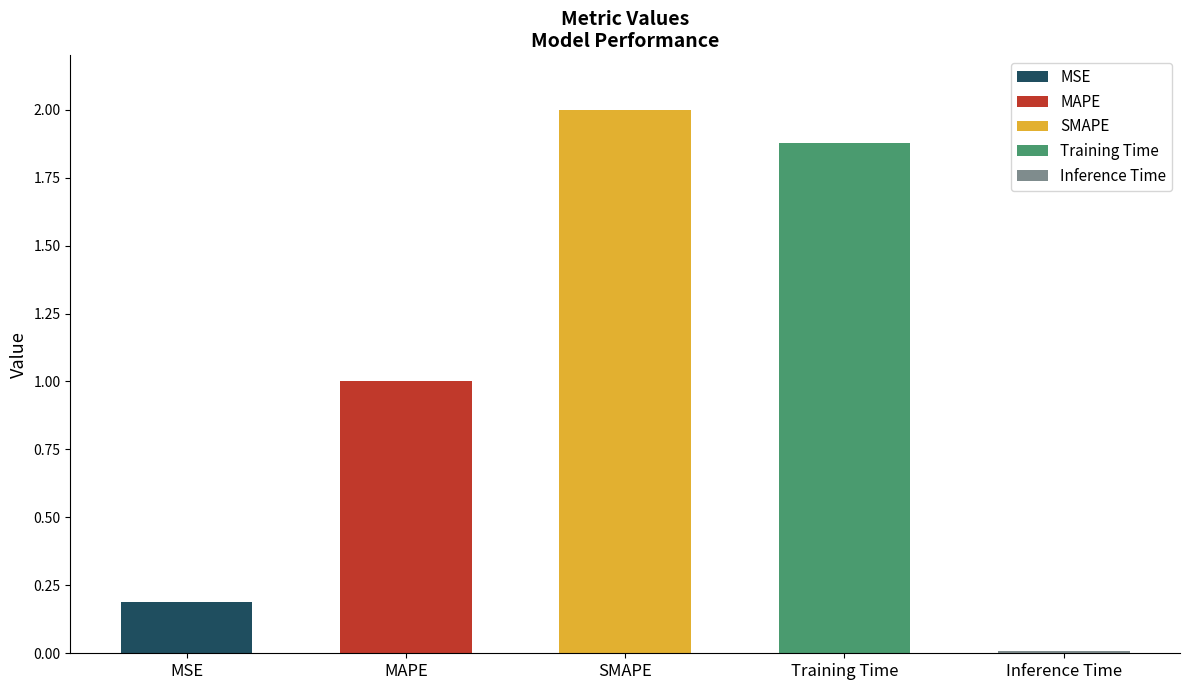

Between Training Time and SMAPE, which is larger?

SMAPE